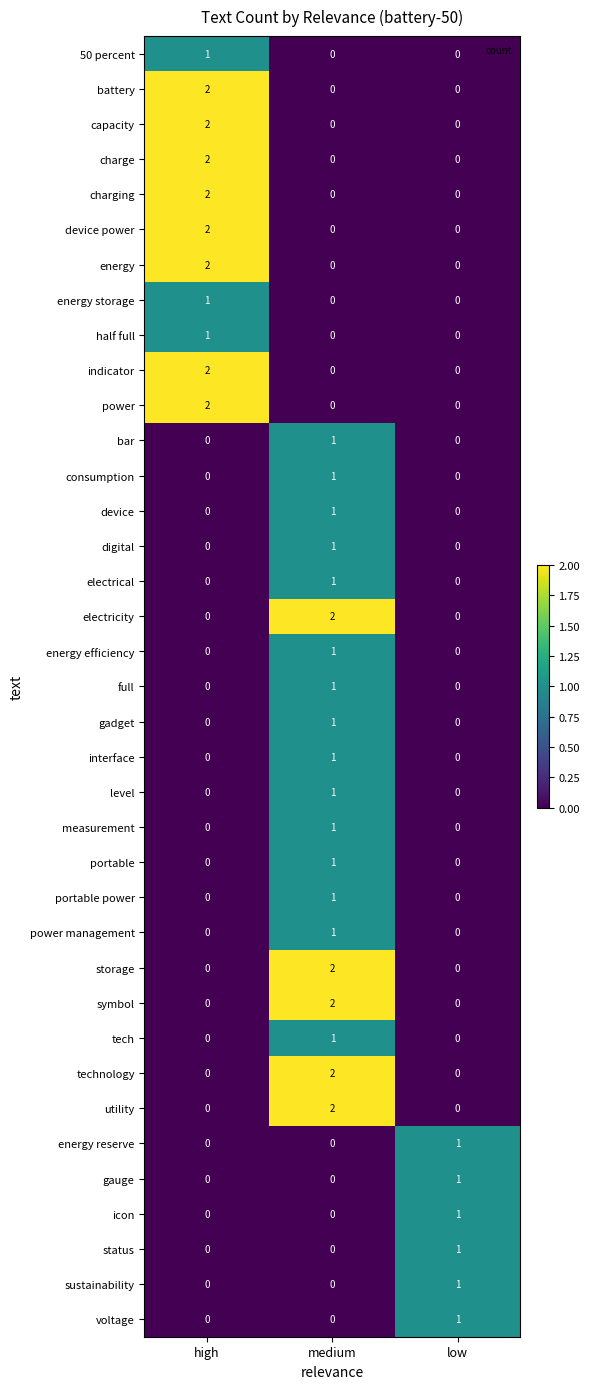

What is the total value across all series at high?

19